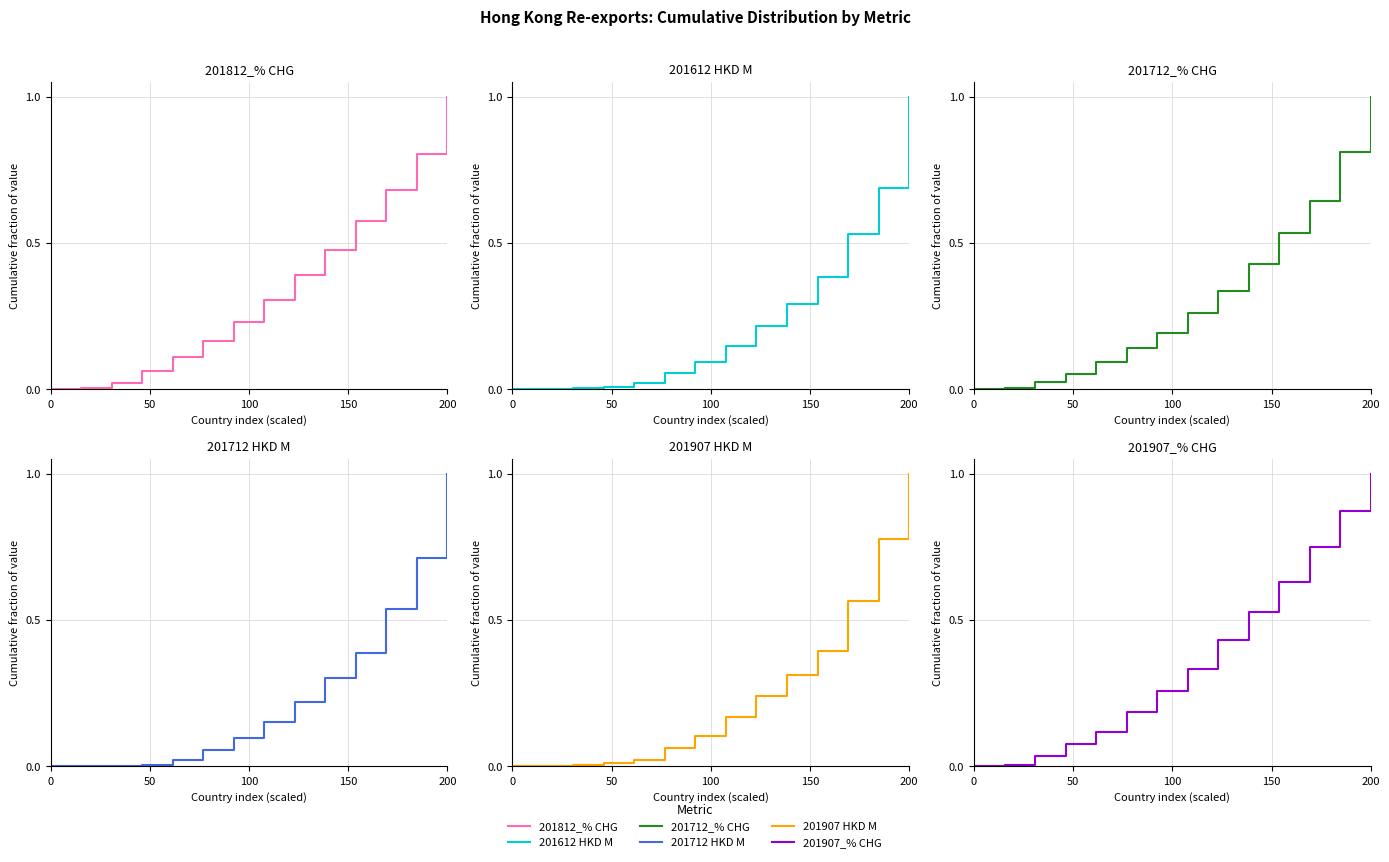

True or false: 201712_% CHG has more than 1 points higher than both neighbors.

False